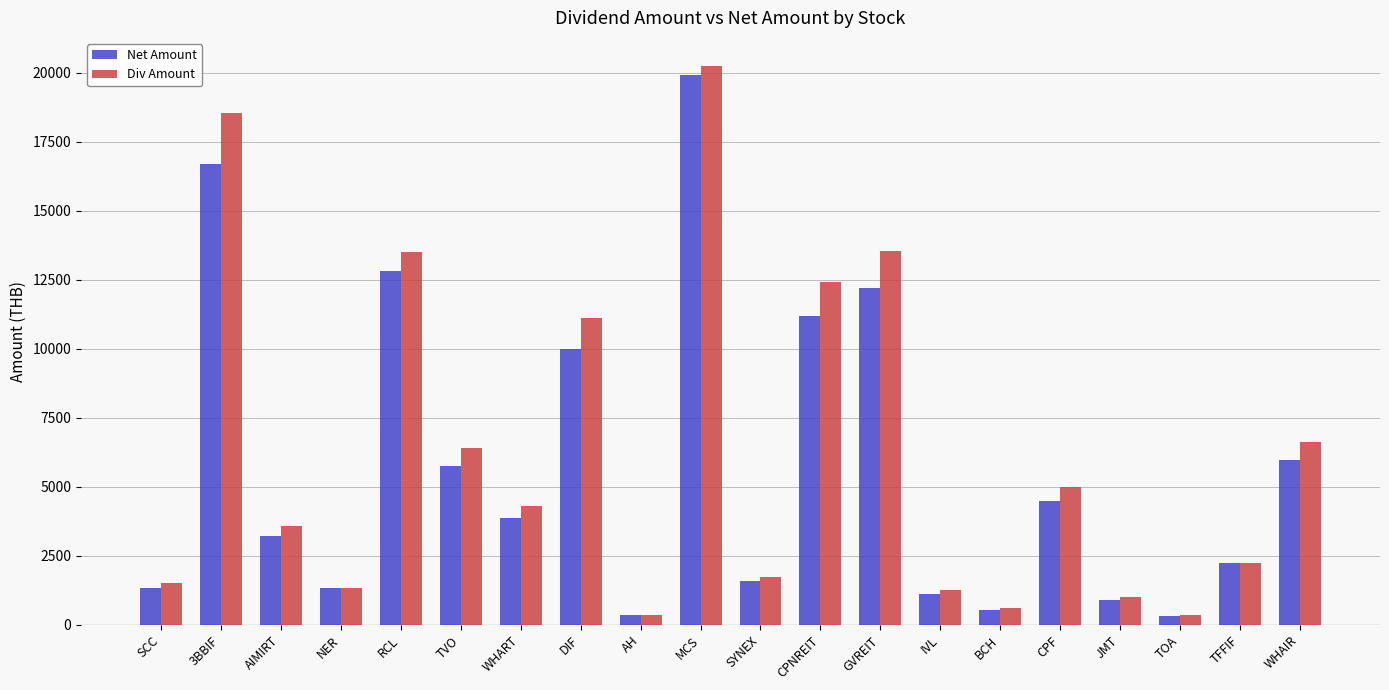

Which label corresponds to the largest value in the chart?

MCS